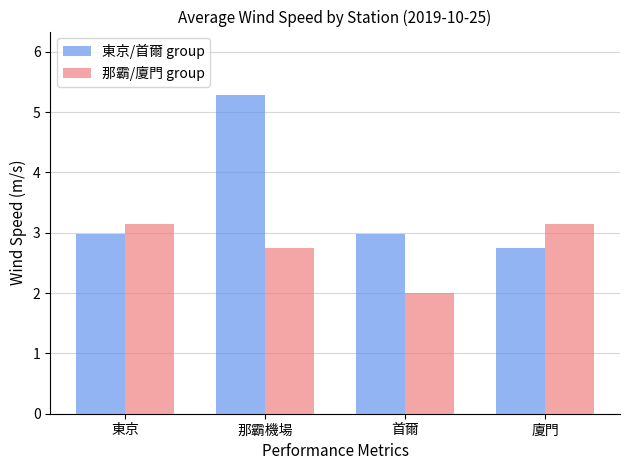

Rank the series by their maximum value, from lowest to highest.

那霸/廈門 group, 東京/首爾 group